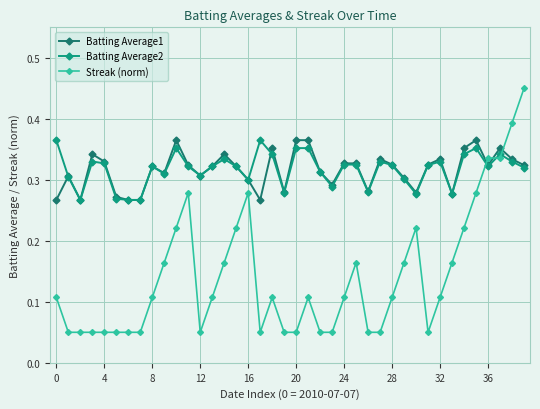

True or false: Streak (norm) and Batting Average2 cross at least once.

True